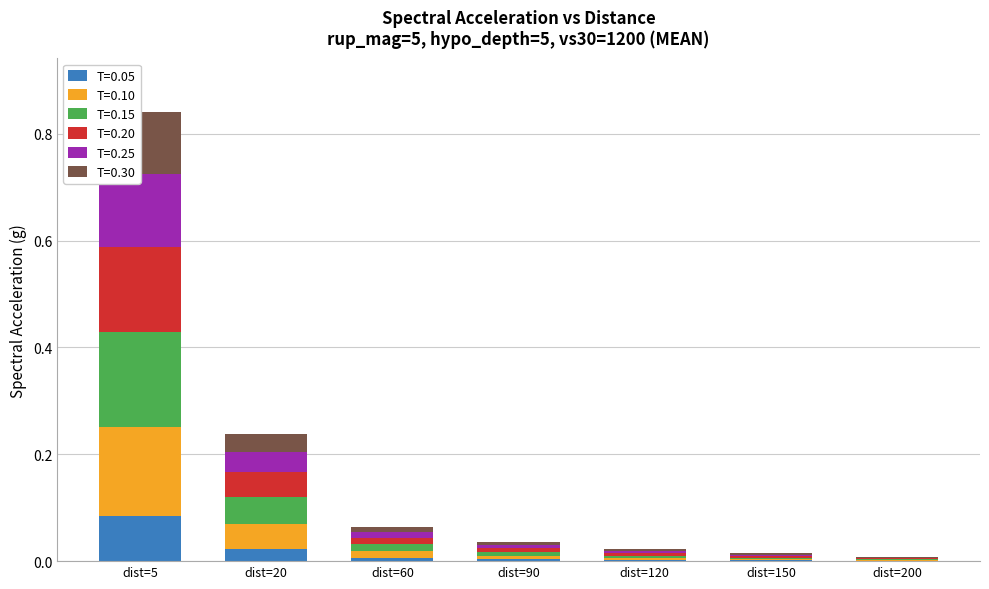

What is the difference between the maximum and minimum values in the T=0.05 series?

0.1